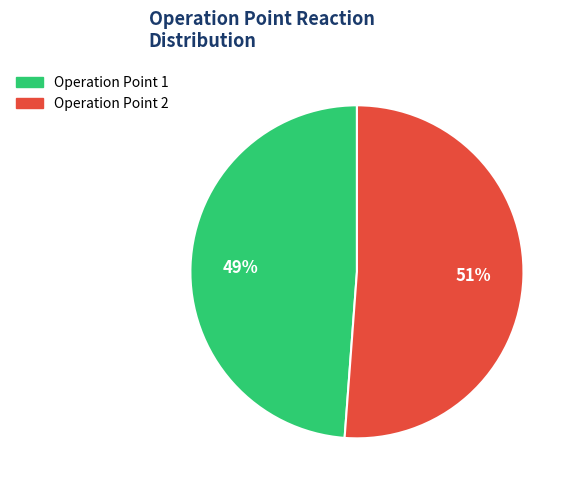

Is it true that Operation Point 1 is 49% of the pie?

True